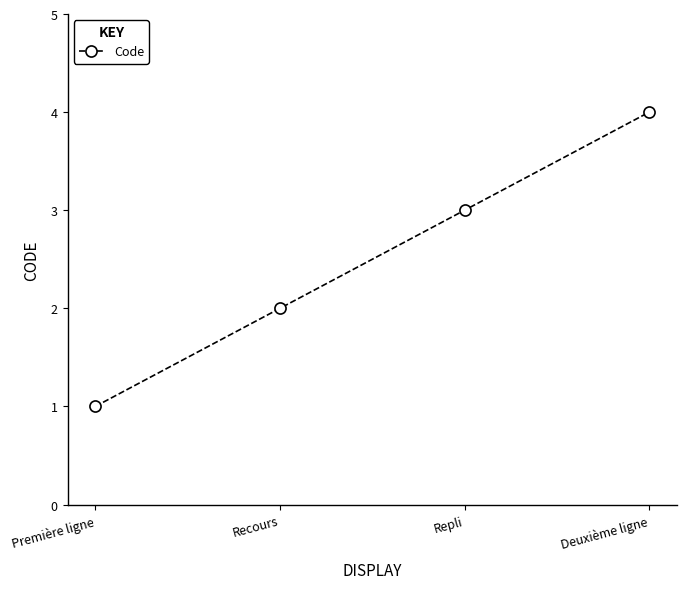

True or false: there are more than 1 points higher than both neighbors.

False